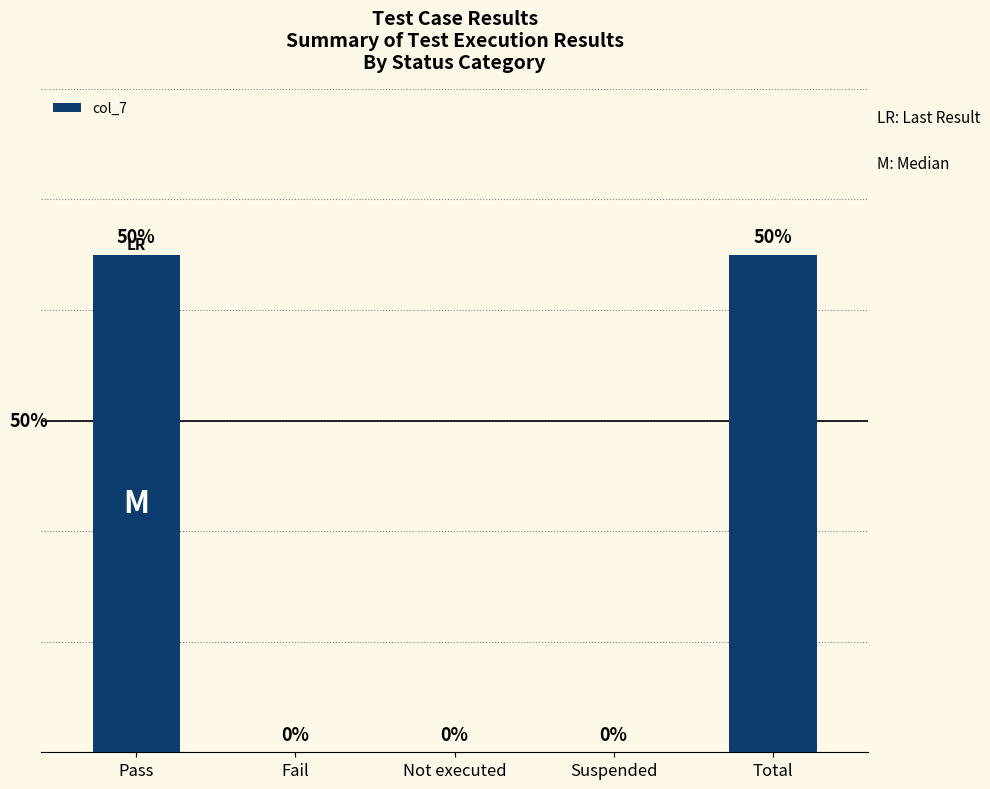

Between Pass and Suspended, which is larger?

Pass